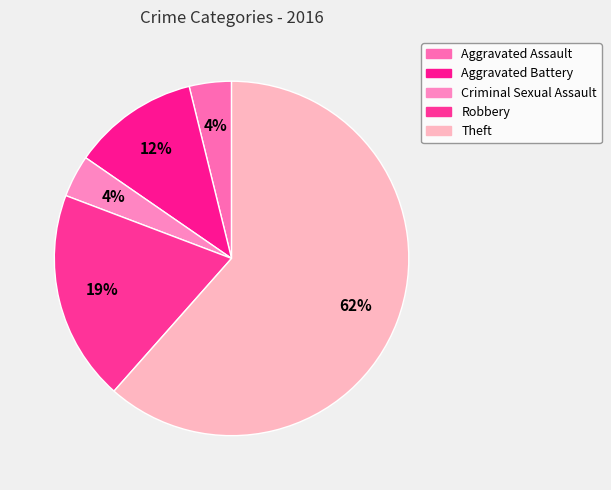

Do Theft and Robbery together represent more than half of the pie?

Yes